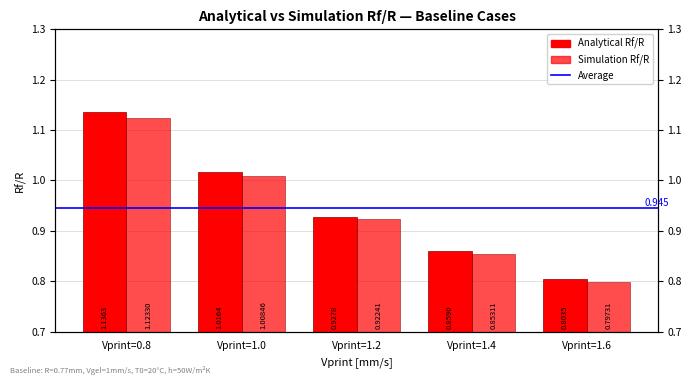

What is the average value of the Analytical Rf/R series?

0.9